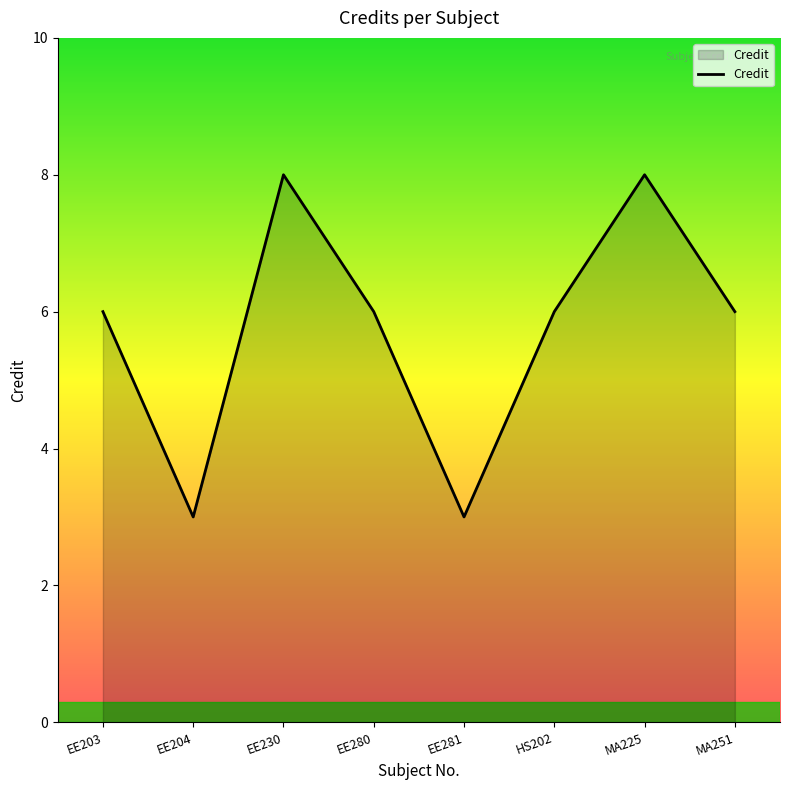

Is it true that the value at EE203 is 2?

False